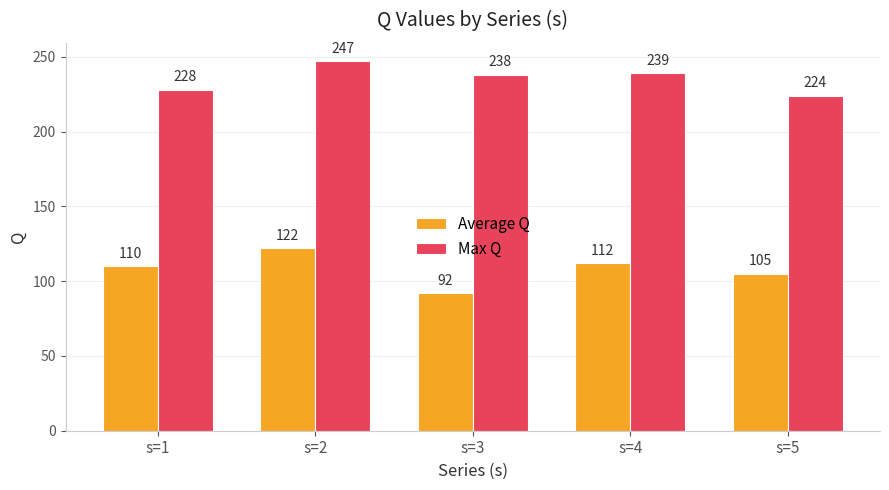

Is the value of Max Q at s=5 greater than the value of Average Q at s=5?

Yes